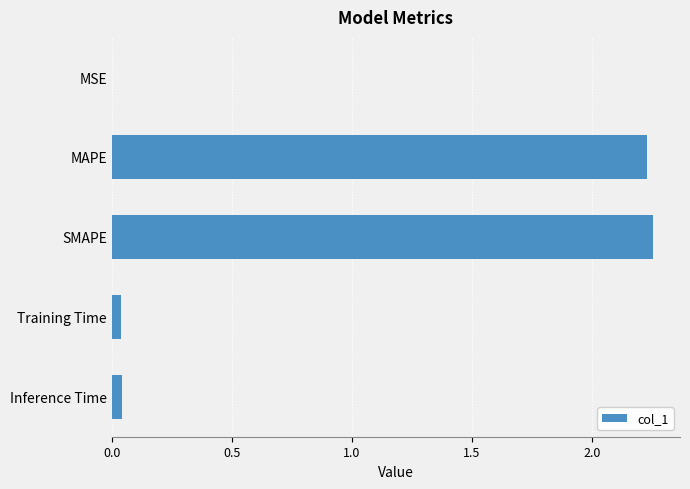

Approximately how many times larger is the value at SMAPE compared to MAPE?

1.0